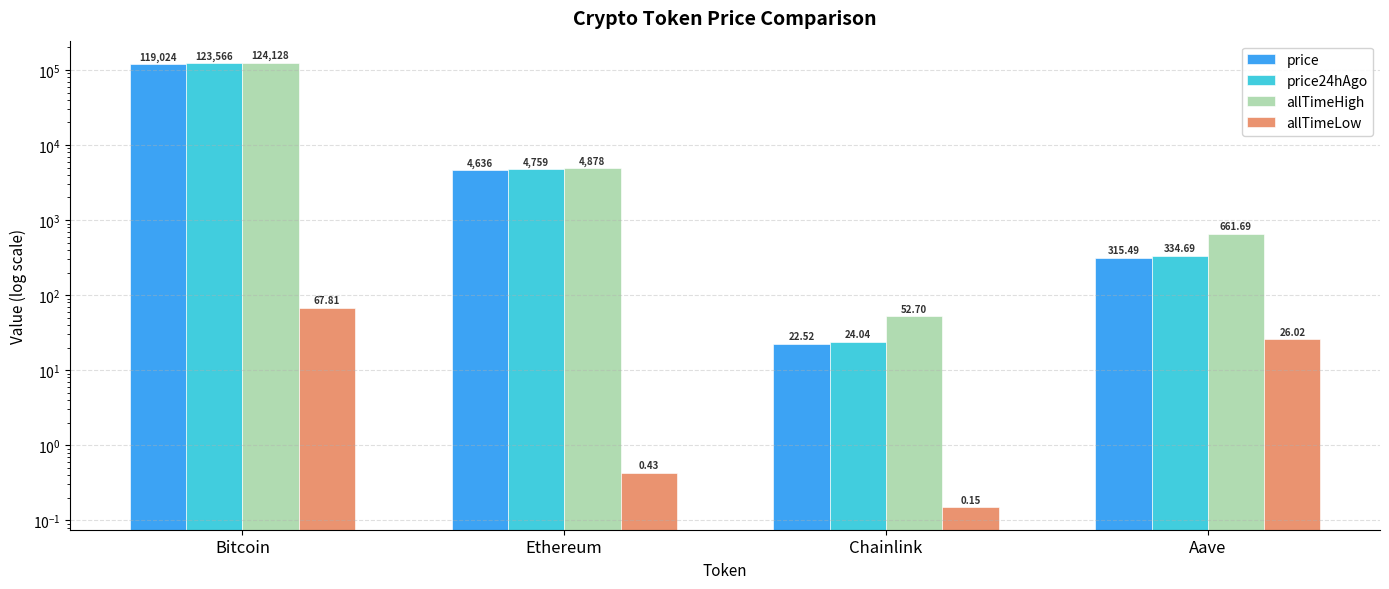

List the series in order of their peak value, highest first.

allTimeHigh, price24hAgo, price, allTimeLow